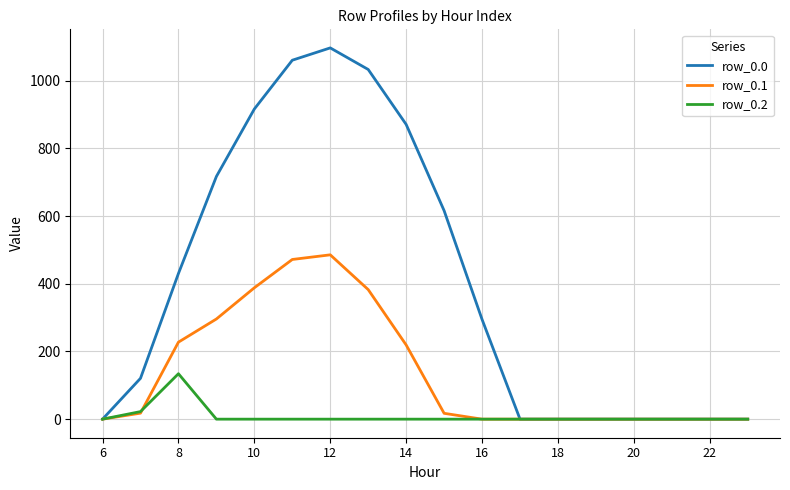

Which series has the largest range (max minus min)?

row_0.0